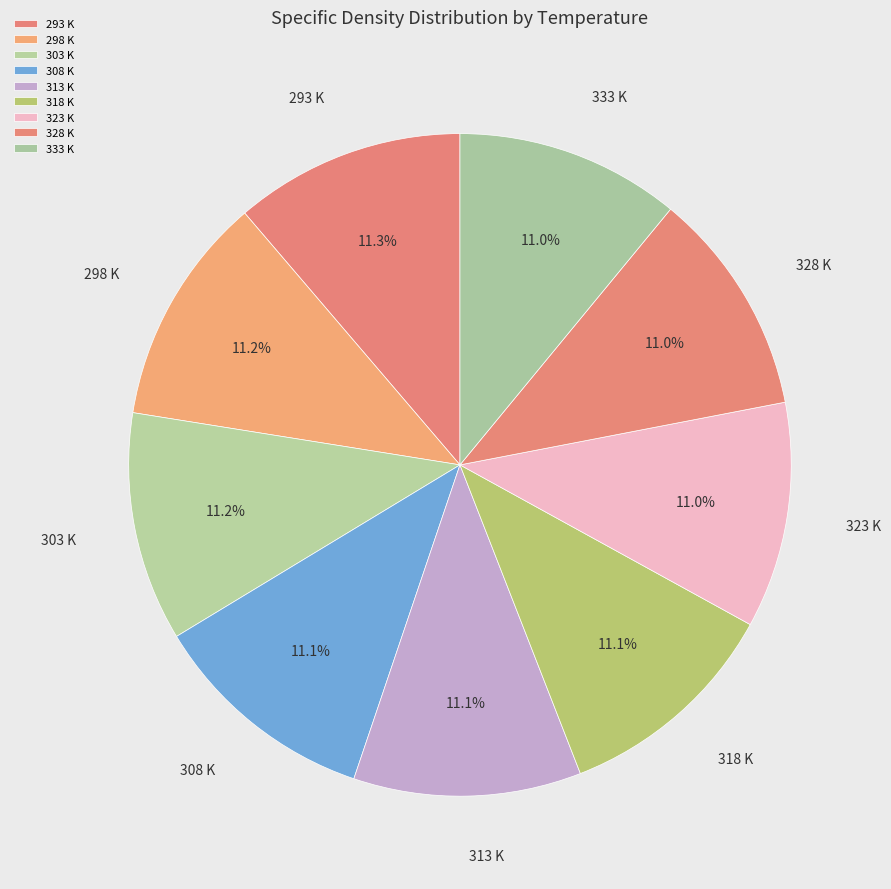

To the nearest percent, what portion does 308 K represent?

11%